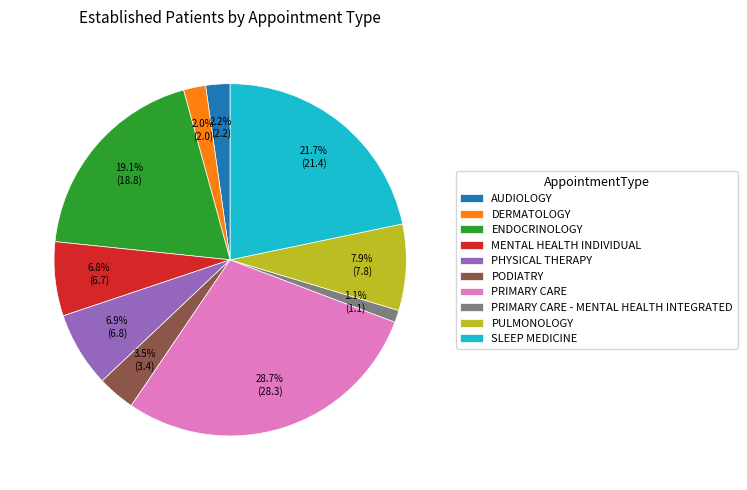

What percentage is NOT represented by PRIMARY CARE - MENTAL HEALTH INTEGRATED?

98.9%